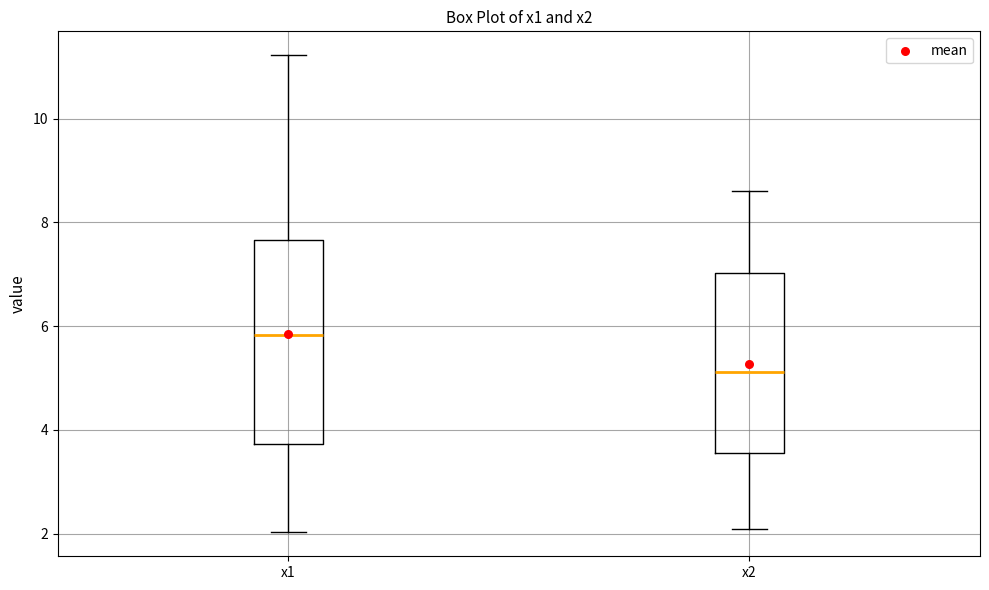

Which box has the highest median line?

x1